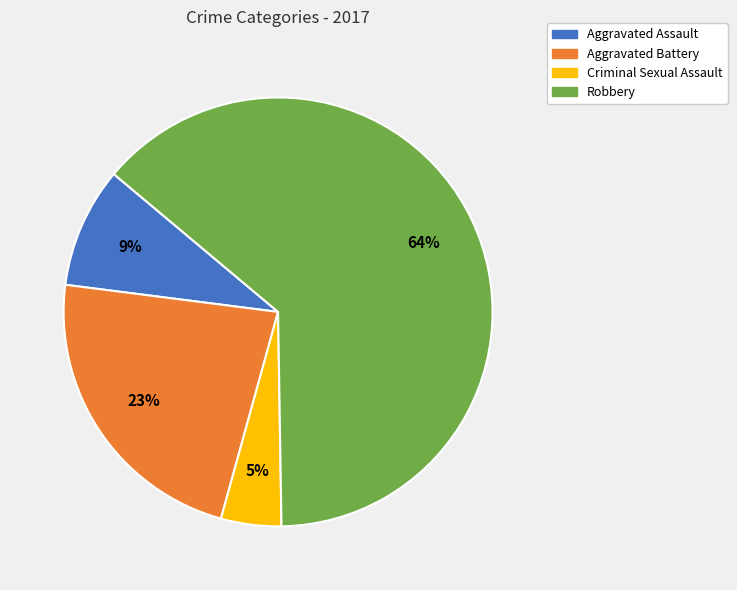

How many segments does this pie chart have?

4